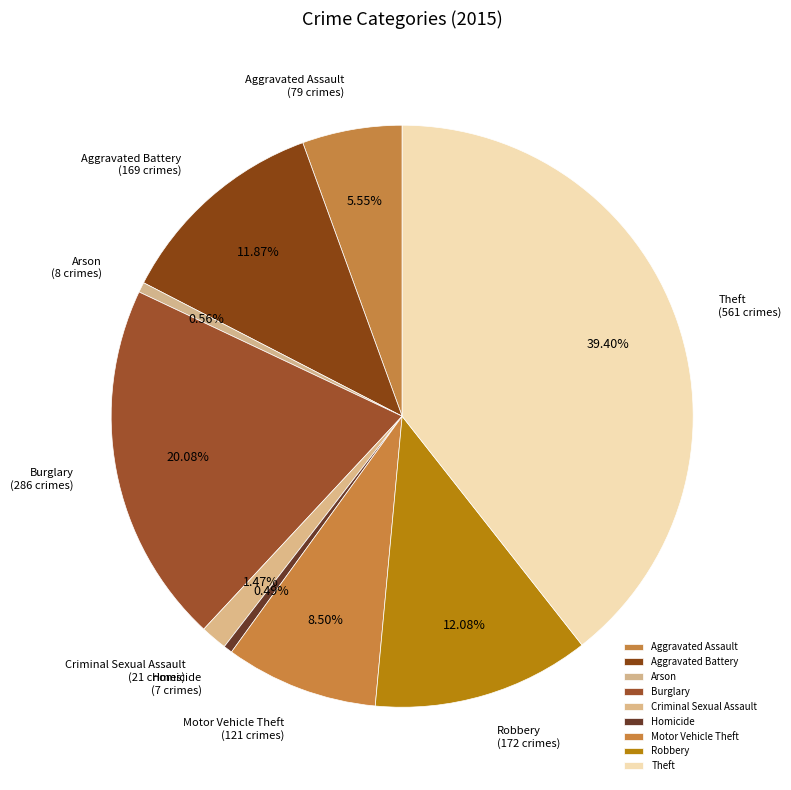

To the nearest percent, what is the average slice percentage?

11%